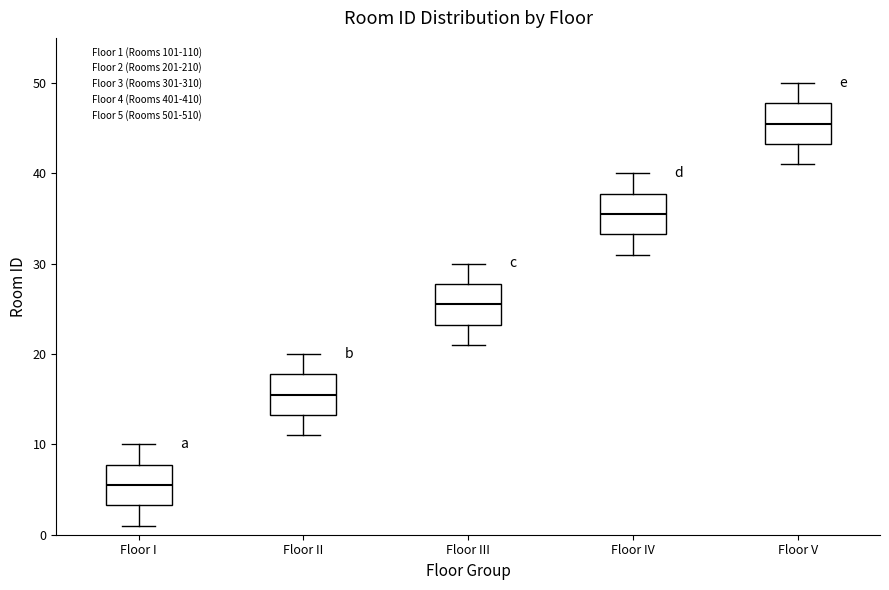

Which box's median line is the highest?

Floor V